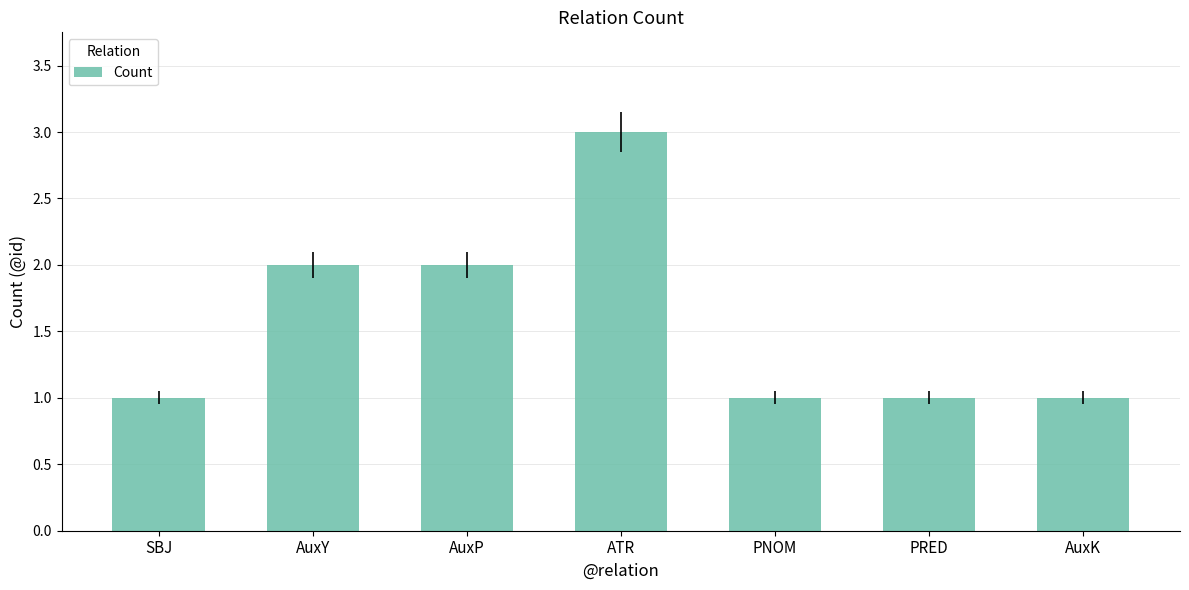

Reading left to right, transcribe all the data shown in this chart.

1	2	2	3	1	1	1